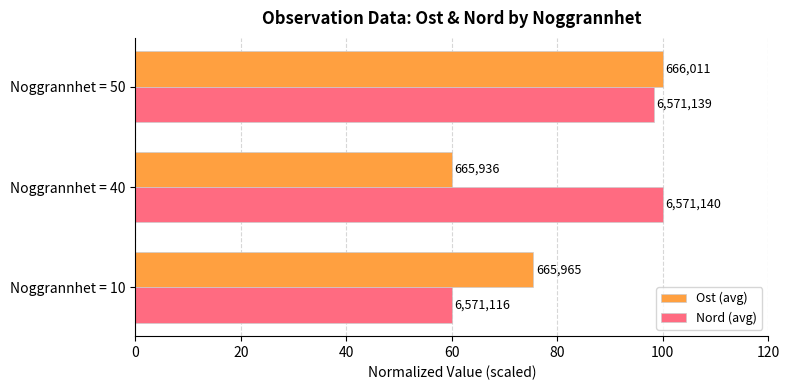

Reading left to right, list all the values displayed in this chart.

Ost (avg): 75.5	60.0	100.0
Nord (avg): 60.0	100.0	98.3